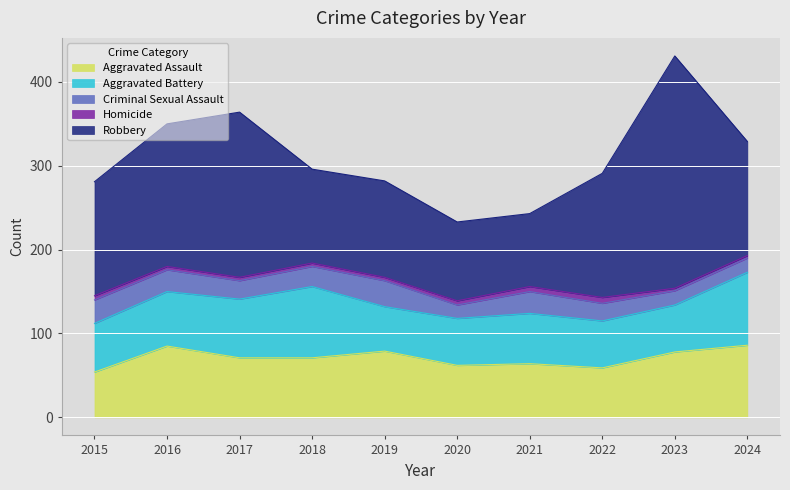

Which has a higher value, 2017 or 2015?

2017